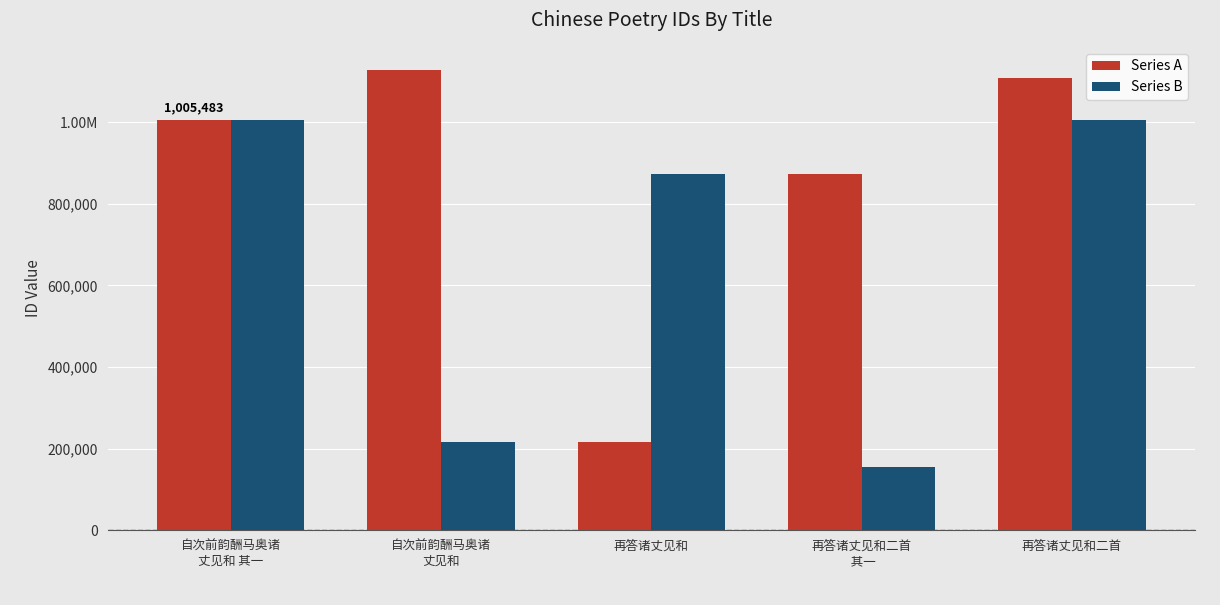

At which label does Series A reach its peak?

自次前韵酬马奥诸
丈见和